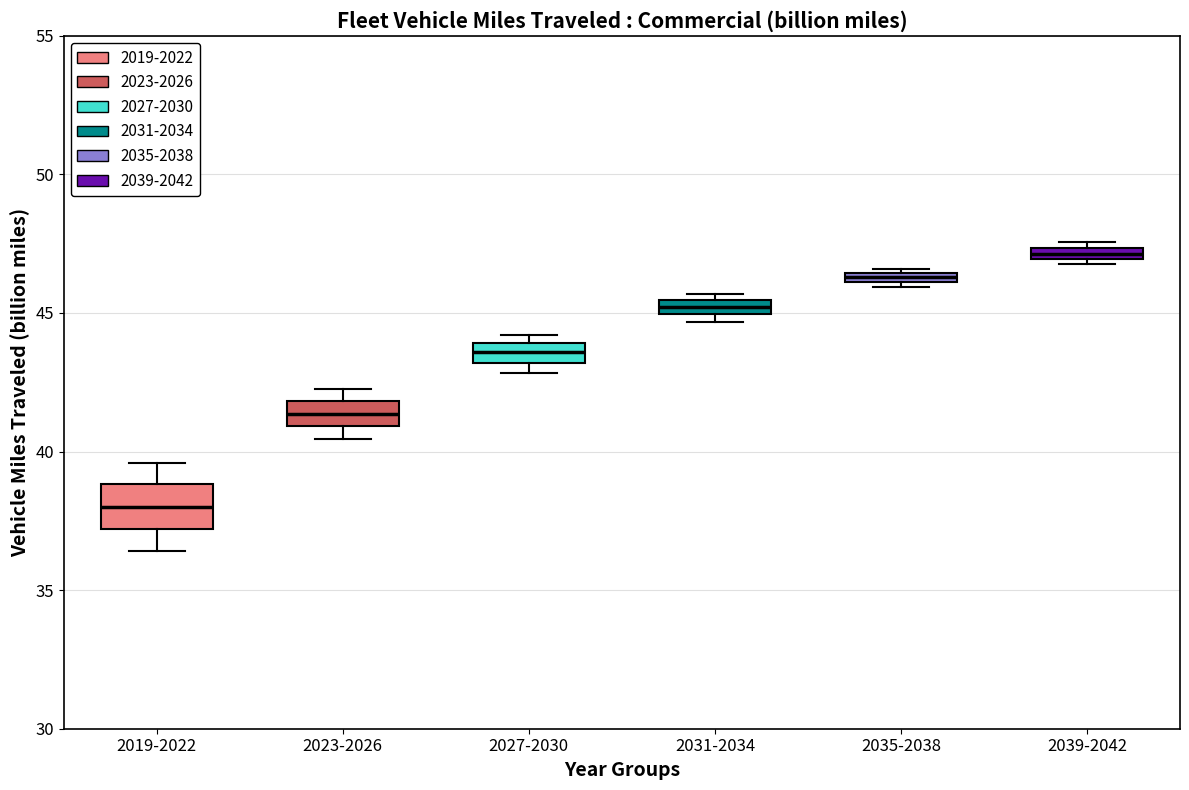

Where is the upper edge of the box for 2023-2026 on the y-axis? The values are not printed on the chart, so give them approximately, as read against the axis.

42.0